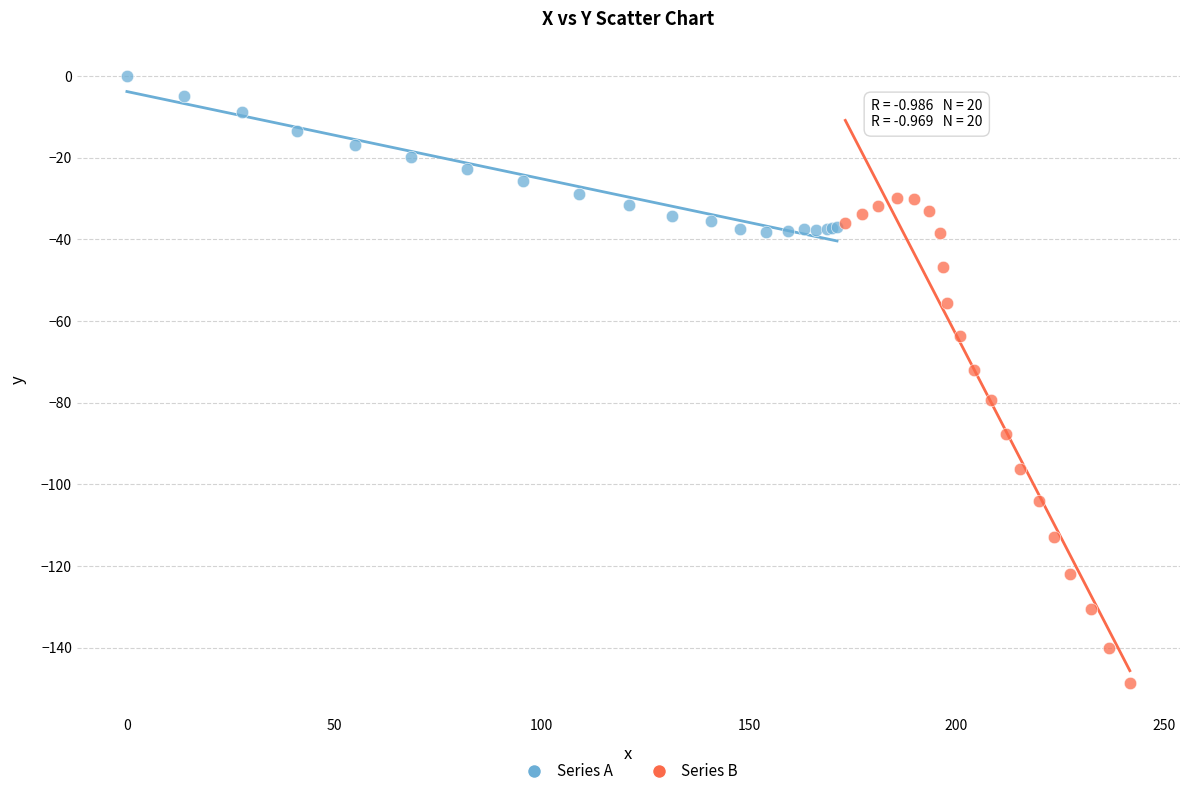

Which series has the largest Y range (max minus min)?

Series B